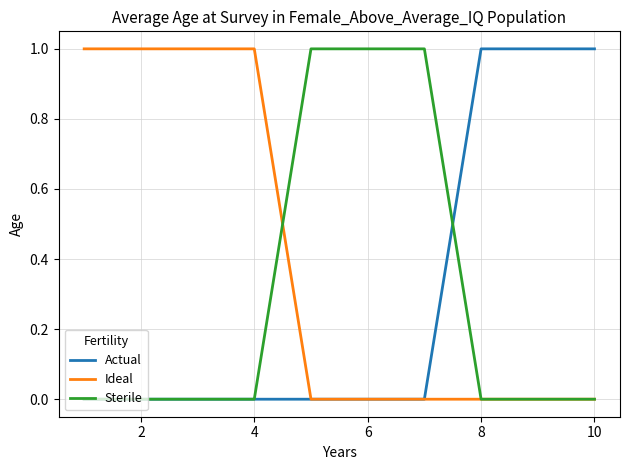

Which series has the largest total across all categories?

Ideal